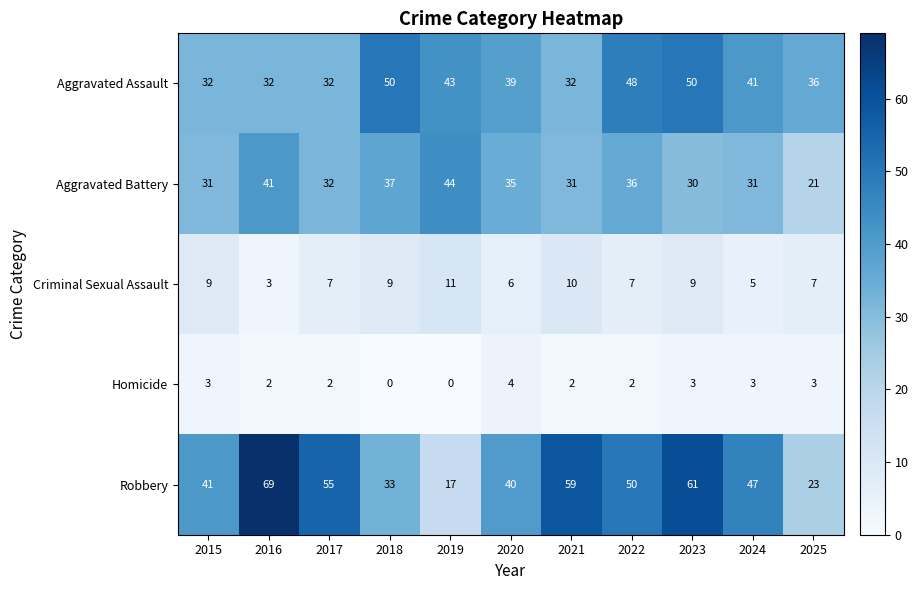

How many categories are shown in the chart?

11